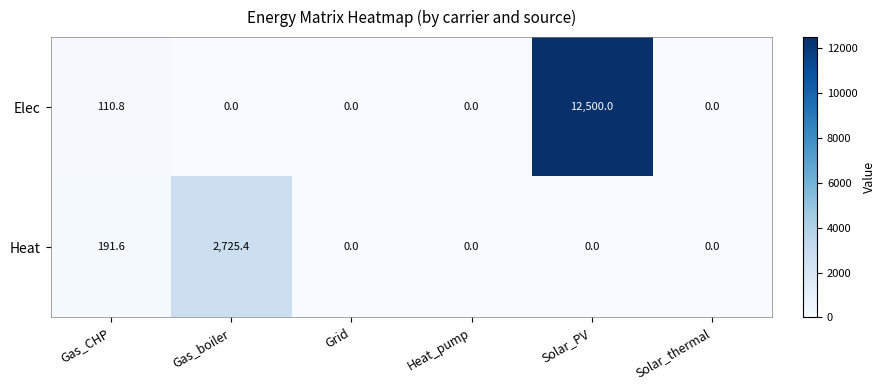

How many categories are shown in the chart?

6